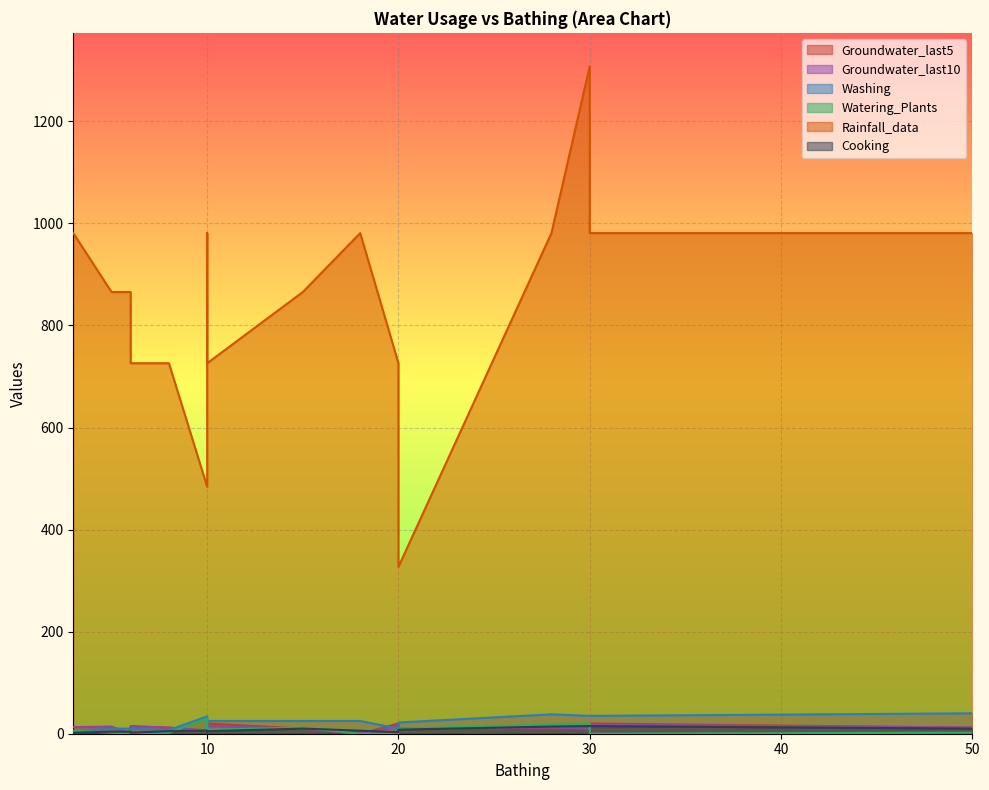

Rank the categories by Cooking value from highest to lowest.

30, 30, 28, 15, 50, 20, 18, 10, 10, 10, 8, 10, 10, 6, 6, 5, 20, 3, 6, 10